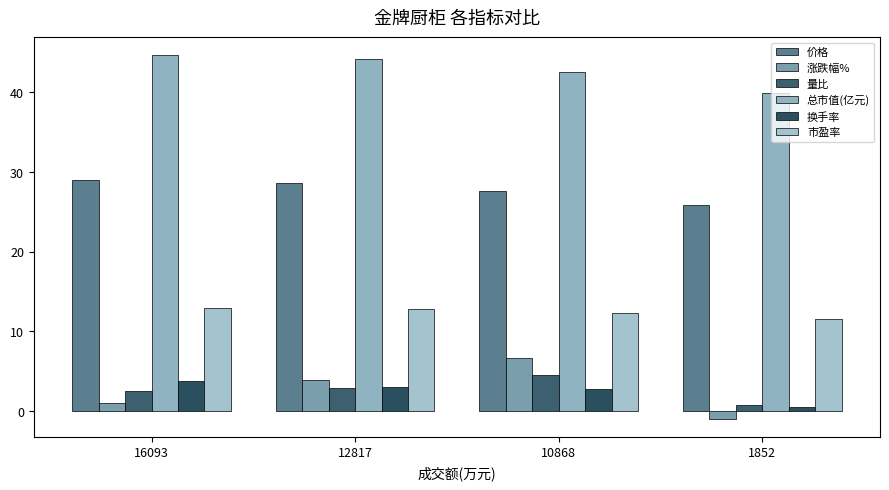

Is it true that 涨跌幅% equals 12.0 at 10868?

False